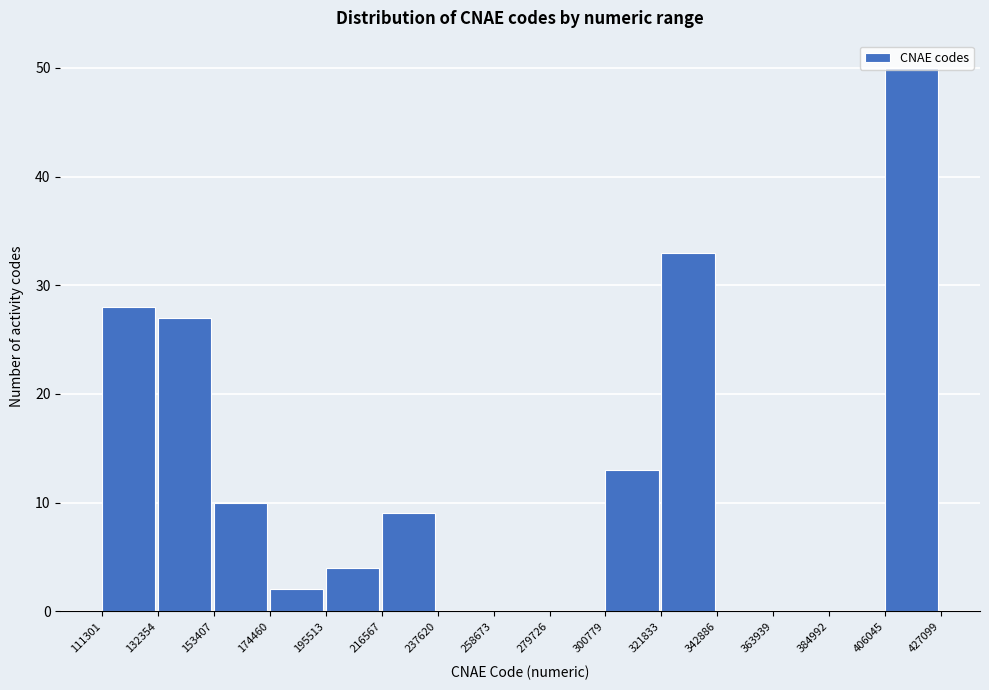

Reading left to right, list every bar in this chart as the range it spans on the x-axis followed by its height. The values are not printed on the chart, so give them approximately, as read against the axis.

111301 to 132354: 28
132354 to 153407: 27
153407 to 174460: 10
174460 to 195513: 2
195513 to 216567: 4
216567 to 237620: 9
237620 to 258673: 0
258673 to 279726: 0
279726 to 300779: 0
300779 to 321833: 13
321833 to 342886: 33
342886 to 363939: 0
363939 to 384992: 0
384992 to 406045: 0
406045 to 427099: 50